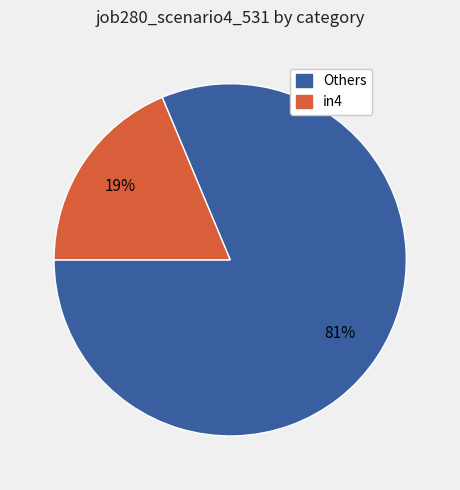

Is there a majority slice in this chart?

Yes